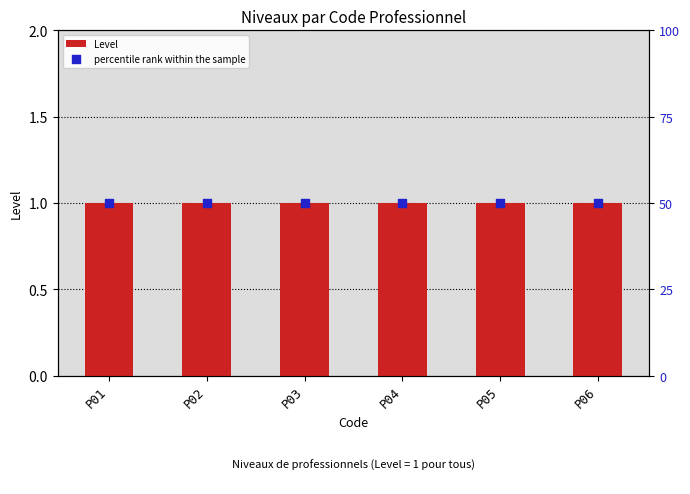

Which series reaches the minimum Y coordinate?

Level